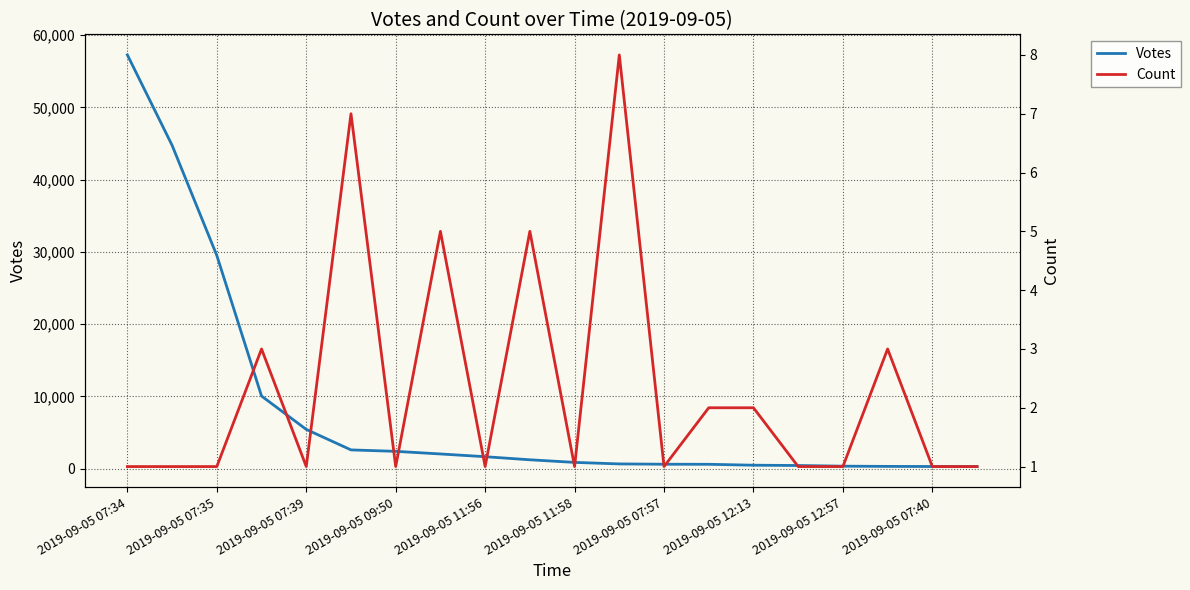

How many lines are shown in the chart?

2